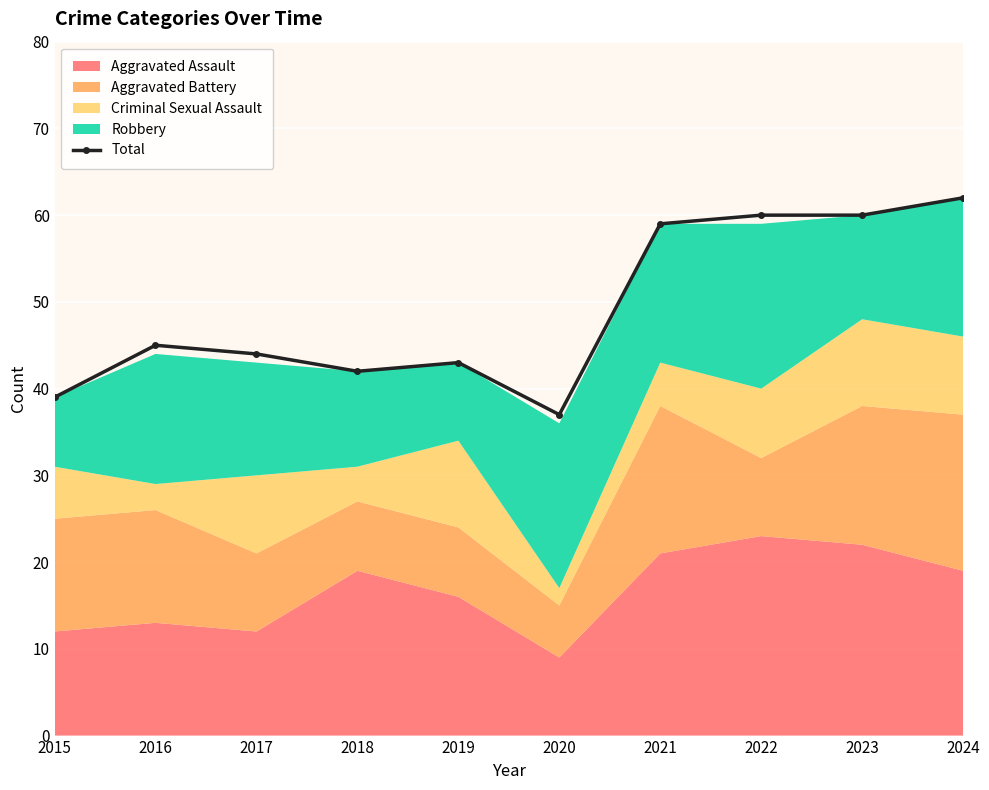

Does the chart display data point markers on the line(s)?

Yes